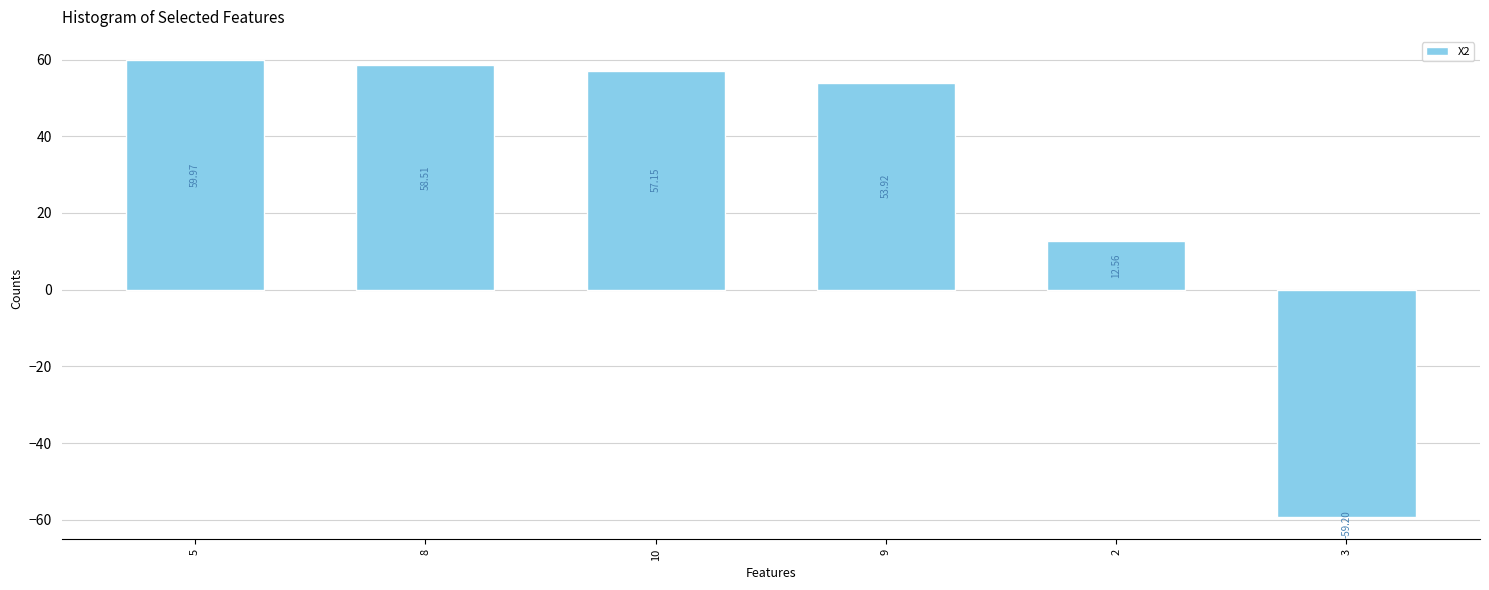

Approximately how many times larger is the value at 9 compared to 10?

0.9